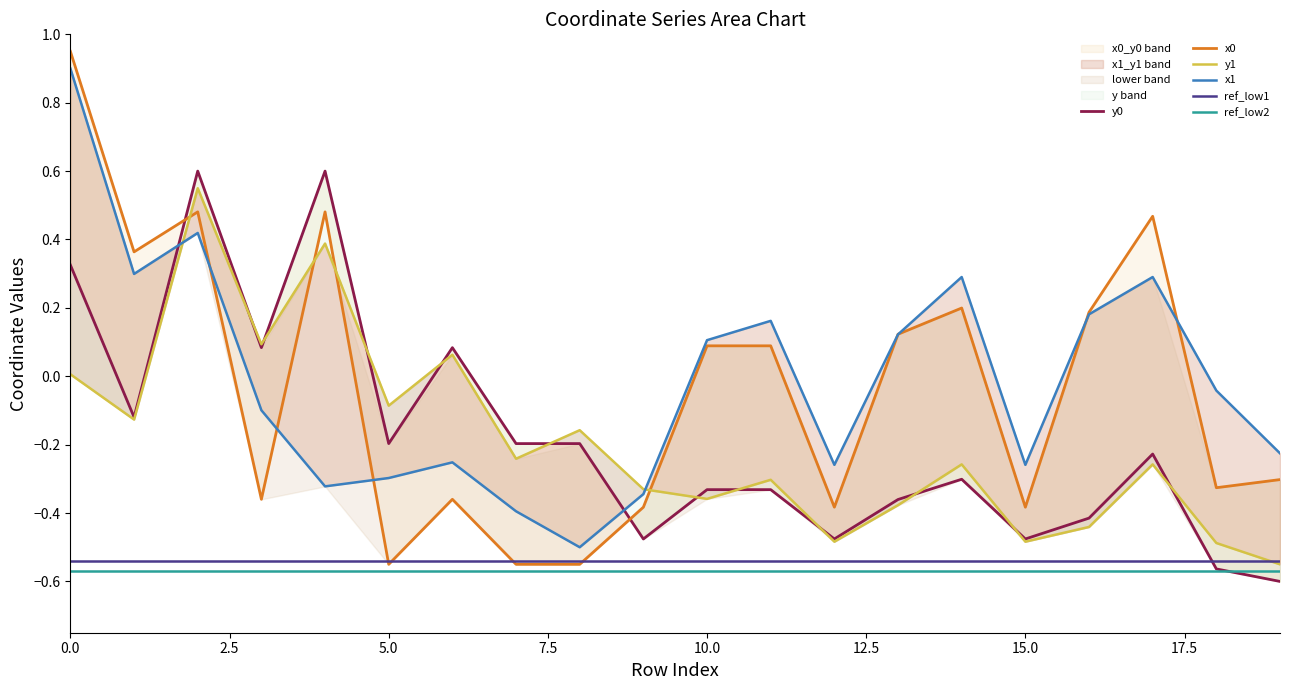

What is the maximum value for y1?

0.6